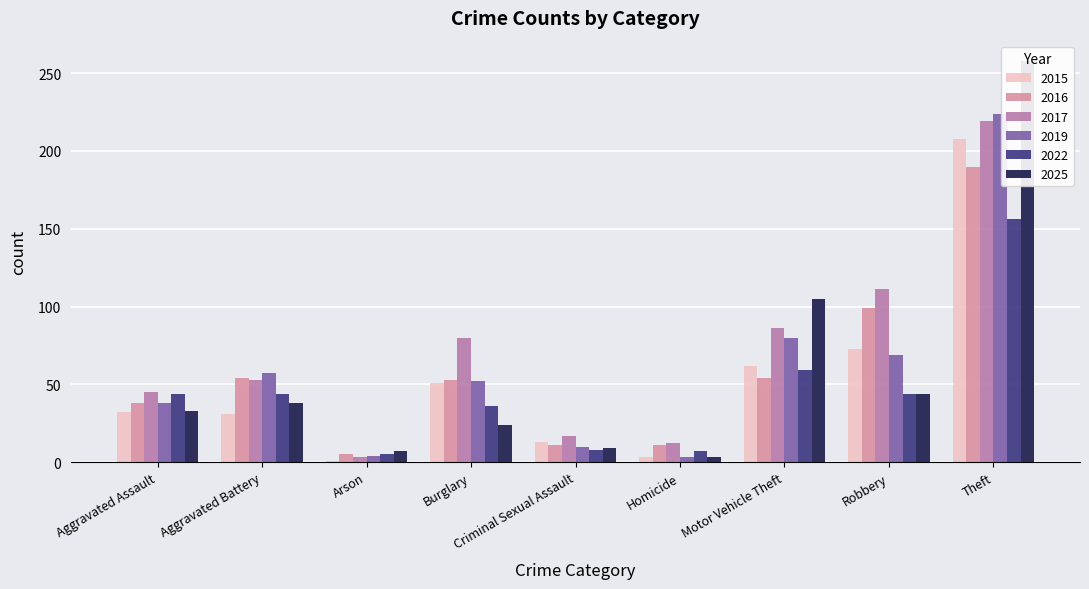

What is the total value across all series at Theft?

1255